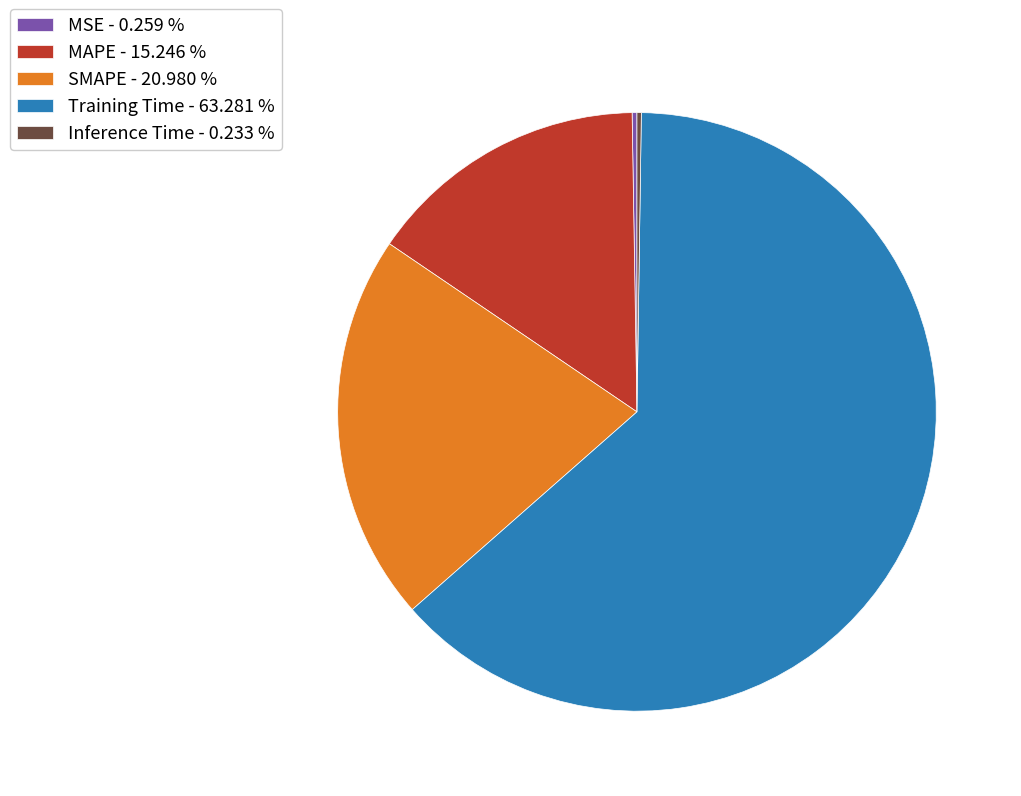

Does any single category account for the majority?

Yes